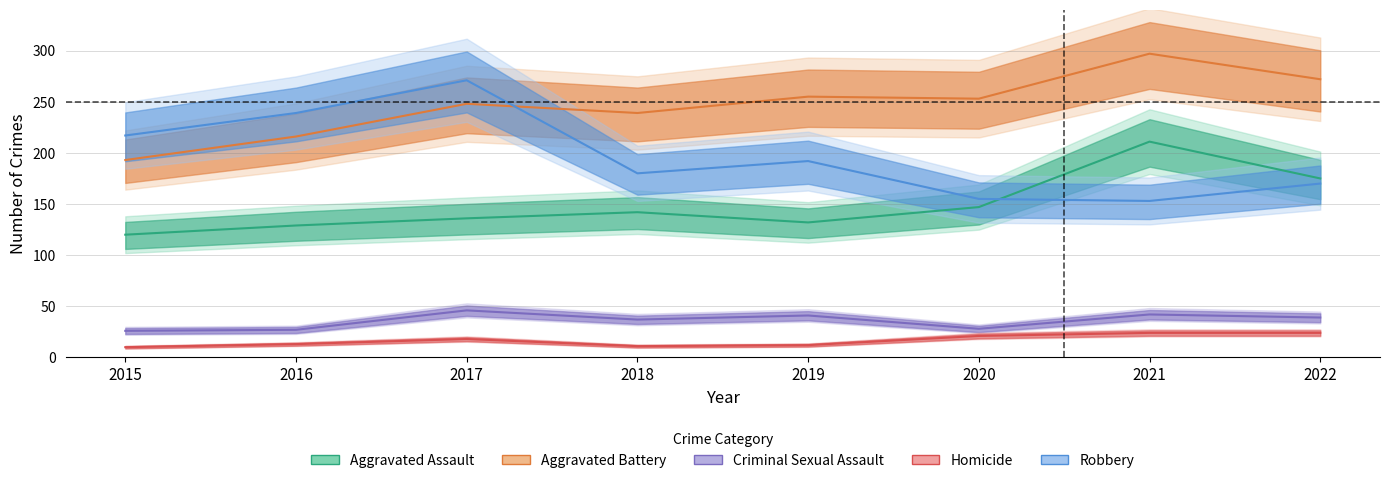

True or false: Criminal Sexual Assault has more than 2 points higher than both neighbors.

True